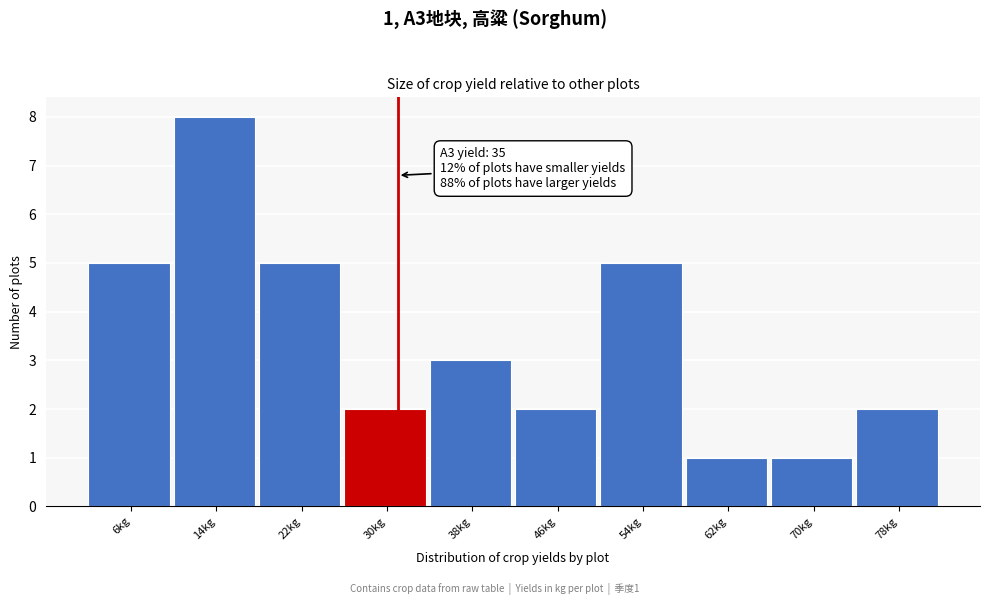

Reading left to right, extract all data points from this chart.

5	8	5	2	3	2	5	1	1	2